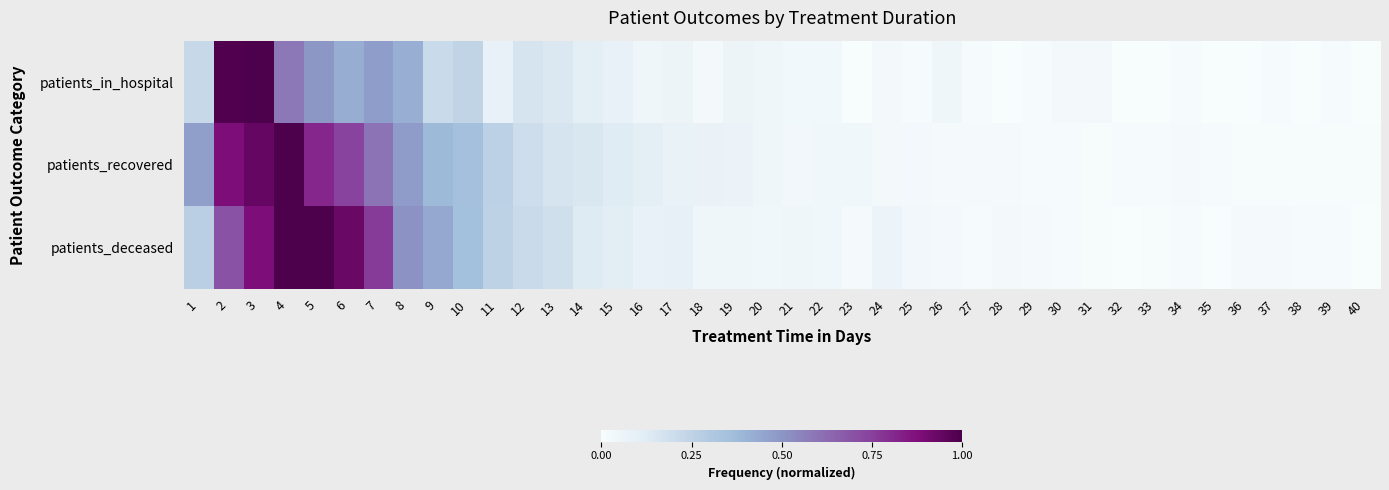

Which series has the widest spread of values?

patients_in_hospital